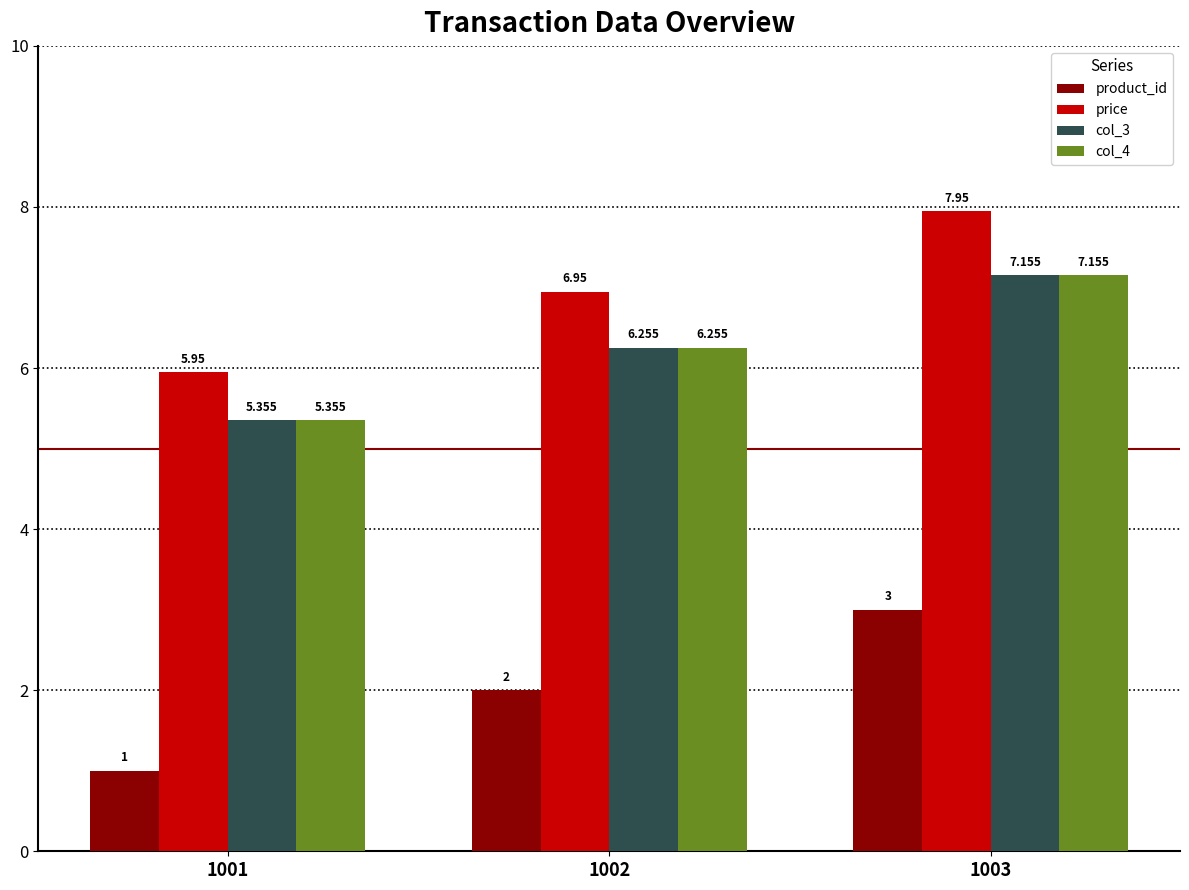

What is the difference between the second highest and minimum values in the col_3 series?

0.9